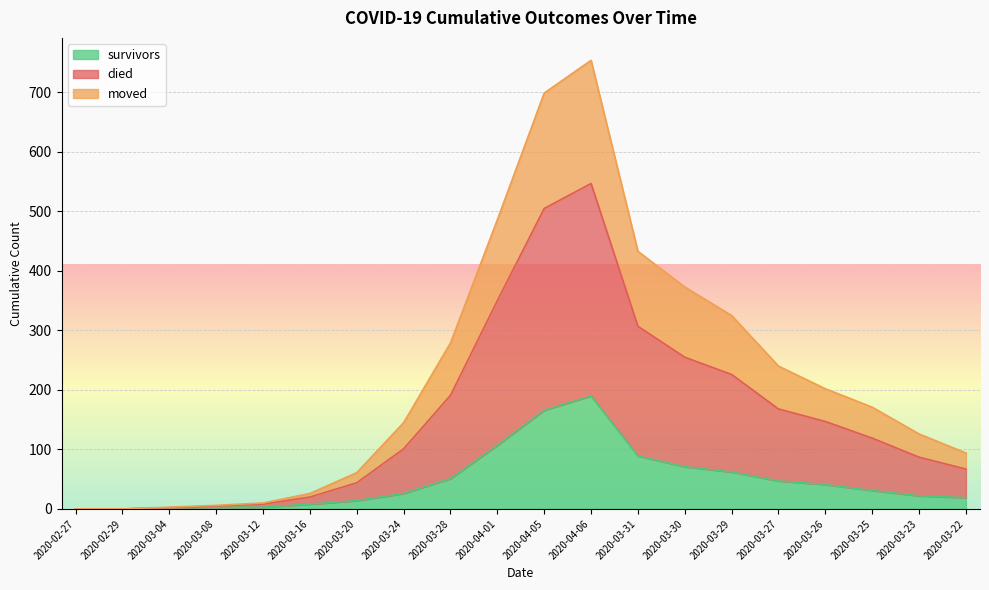

Which category has the lowest value across all series?

2020-02-27